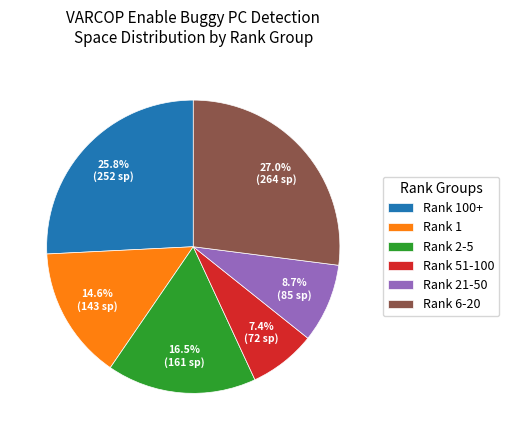

Rank the categories by value from lowest to highest.

Rank 51-100, Rank 21-50, Rank 1, Rank 2-5, Rank 100+, Rank 6-20